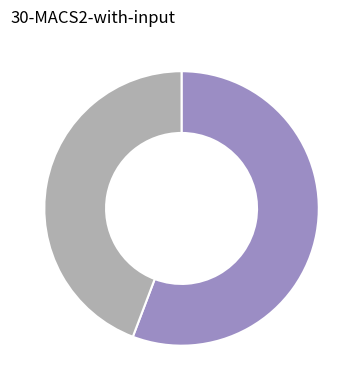

Does any single category account for the majority?

Yes